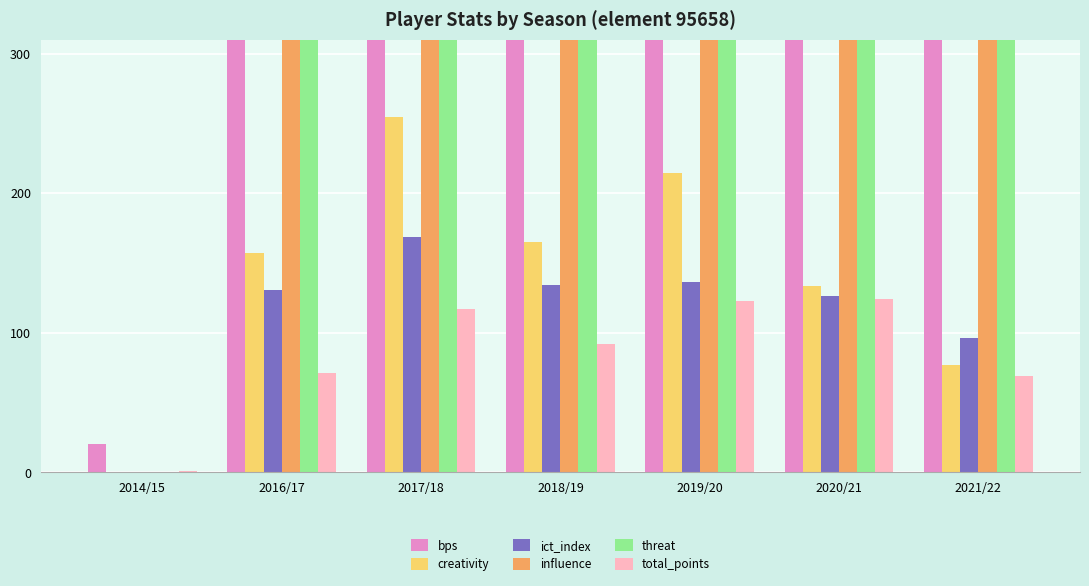

What are all the series names shown in the legend?

bps, creativity, ict_index, influence, threat, total_points